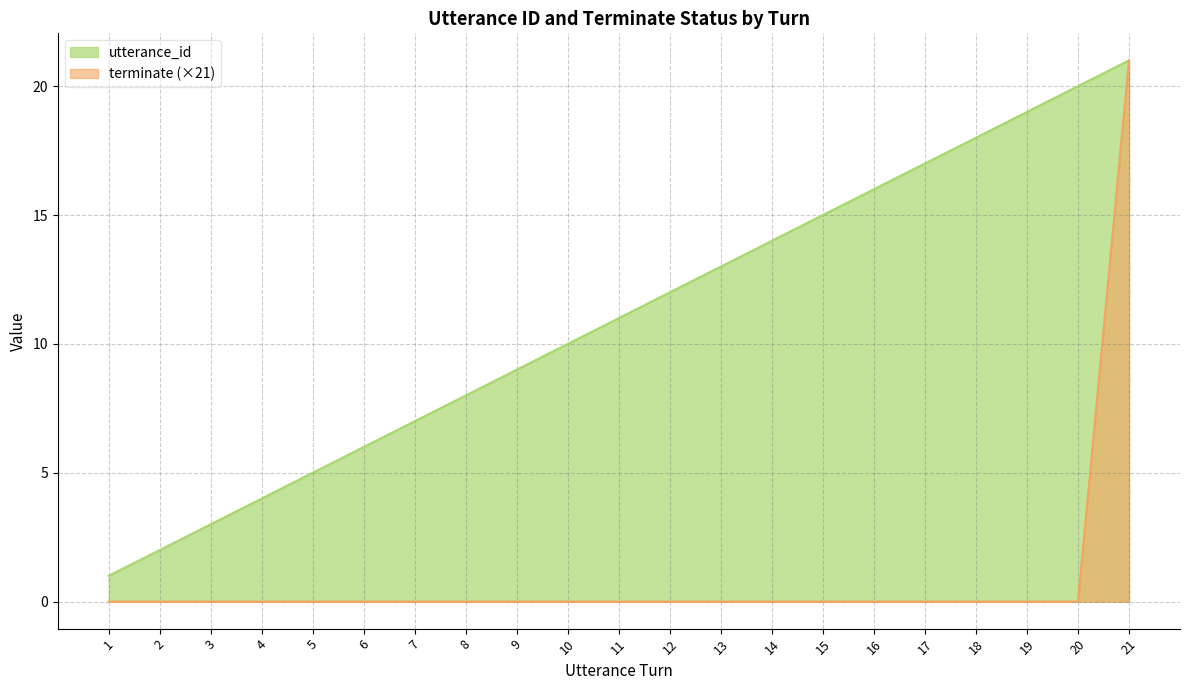

True or false: terminate and utterance_id cross at least once.

False